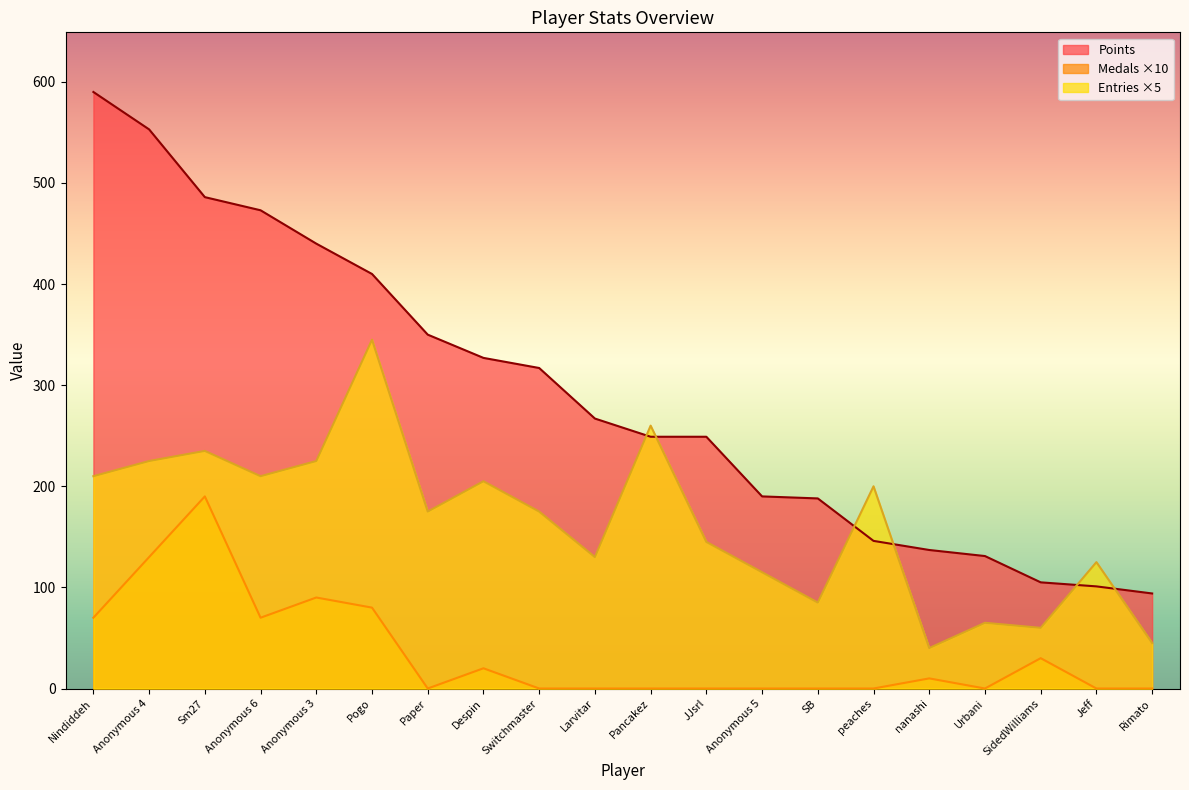

True or false: Medals and Points cross at least once.

False